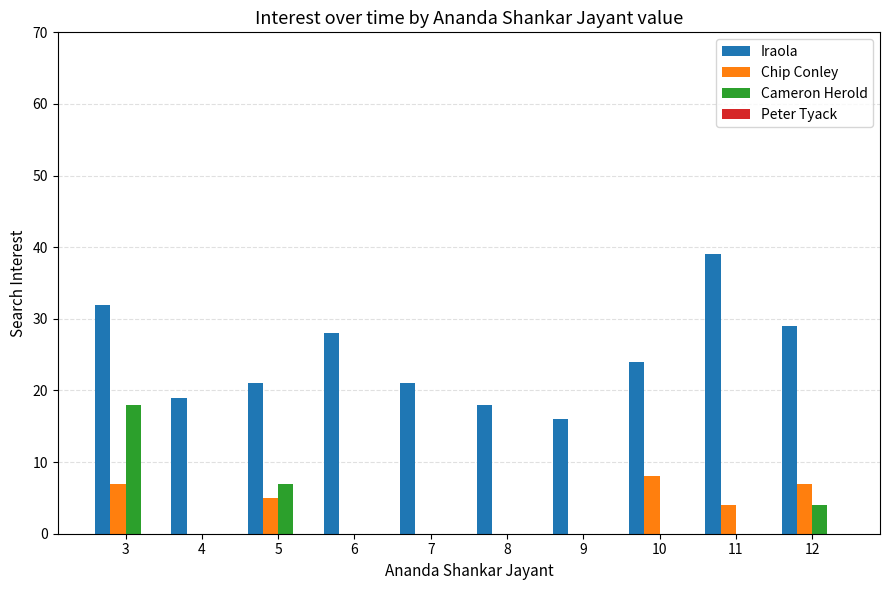

Reading left to right, transcribe all the data shown in this chart.

Iraola: 3=32	4=19	5=21	6=28	7=21	8=18	9=16	10=24	11=39	12=29
Chip Conley: 3=7	4=0	5=5	6=0	7=0	8=0	9=0	10=8	11=4	12=7
Cameron Herold: 3=18	4=0	5=7	6=0	7=0	8=0	9=0	10=0	11=0	12=4